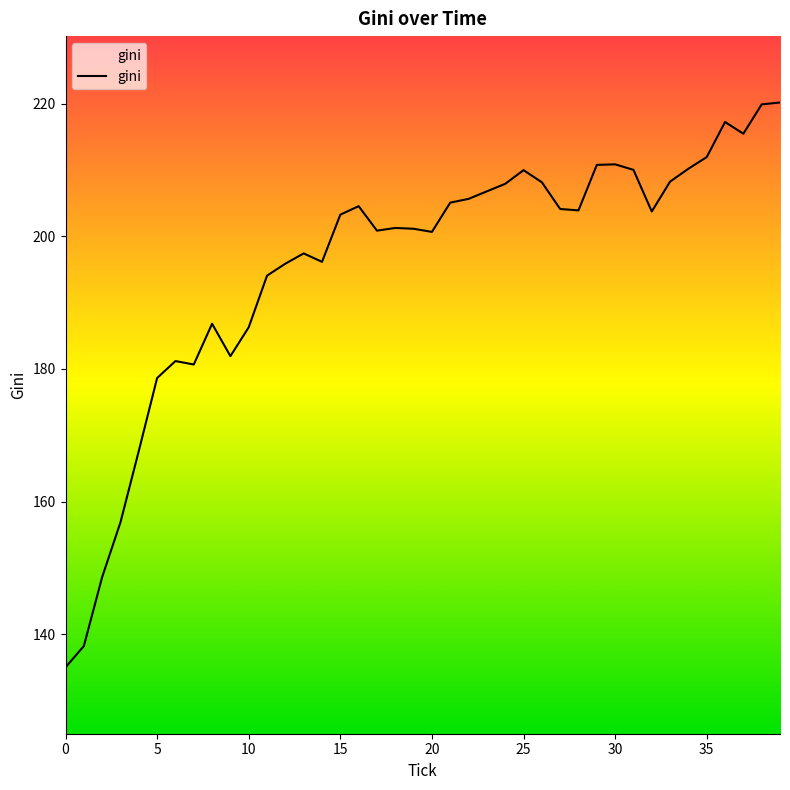

What is the value of the 30th point from the left?

210.8